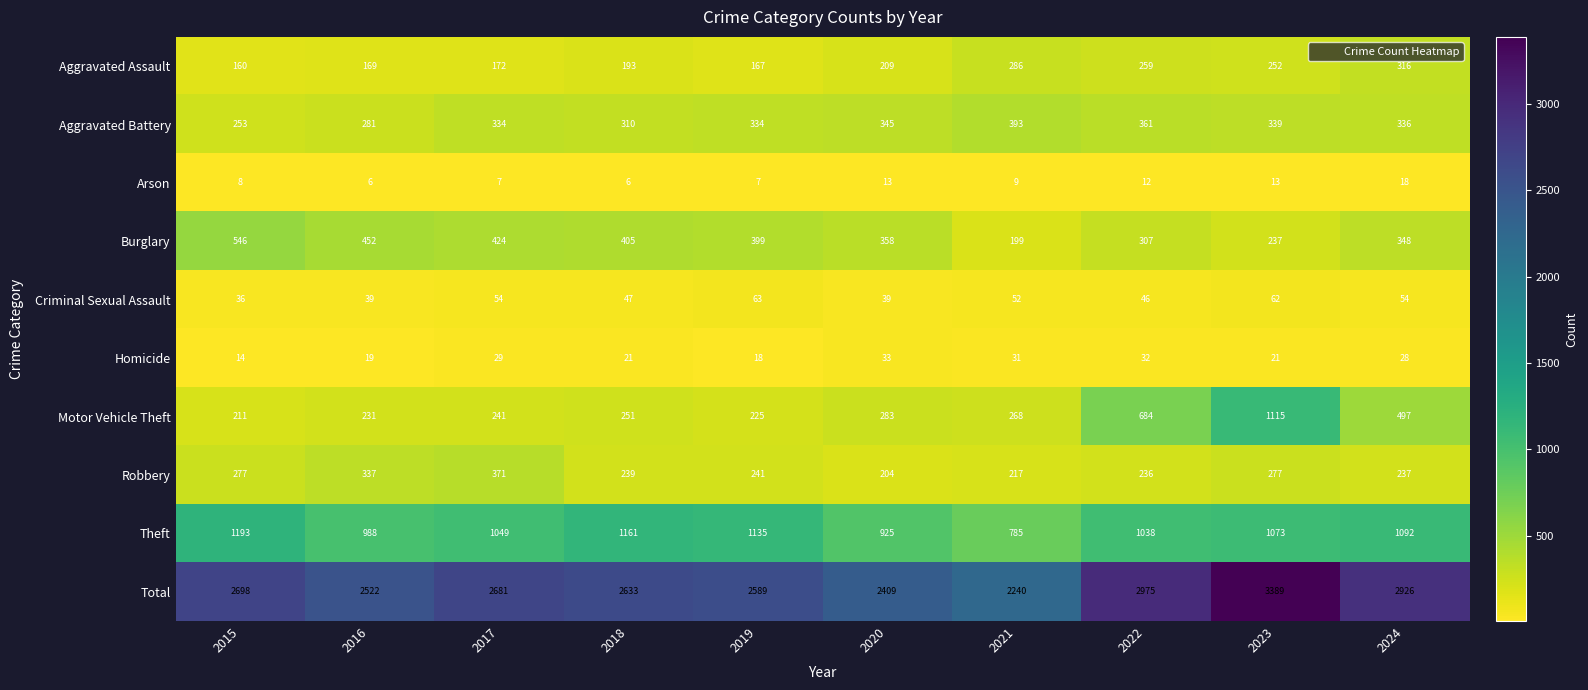

Where does the Motor Vehicle Theft series first go above 268?

2020